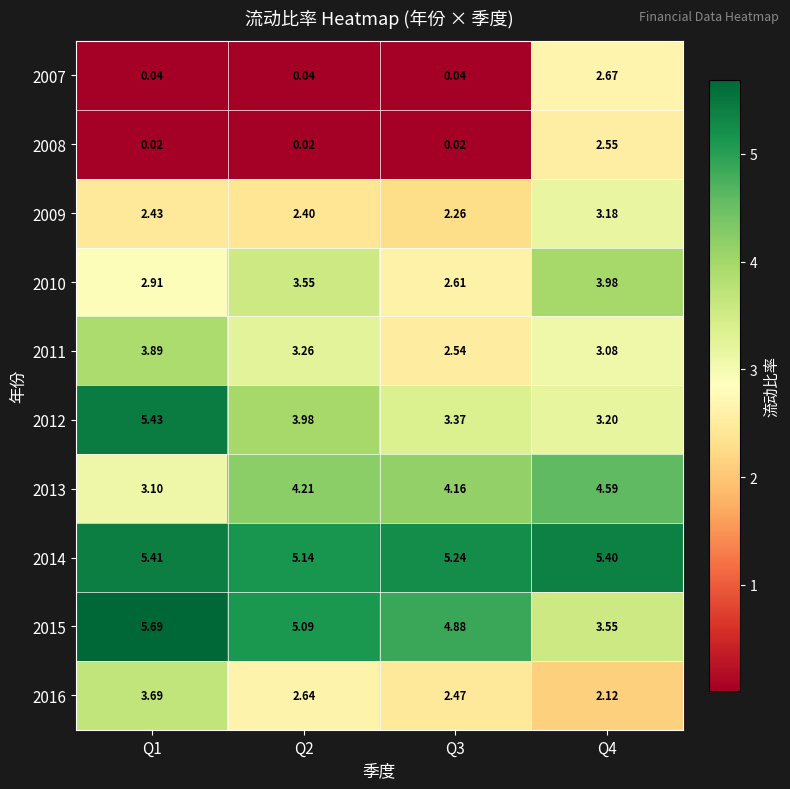

Is the value of 2011 at Q2 greater than the value of 2010 at Q4?

No